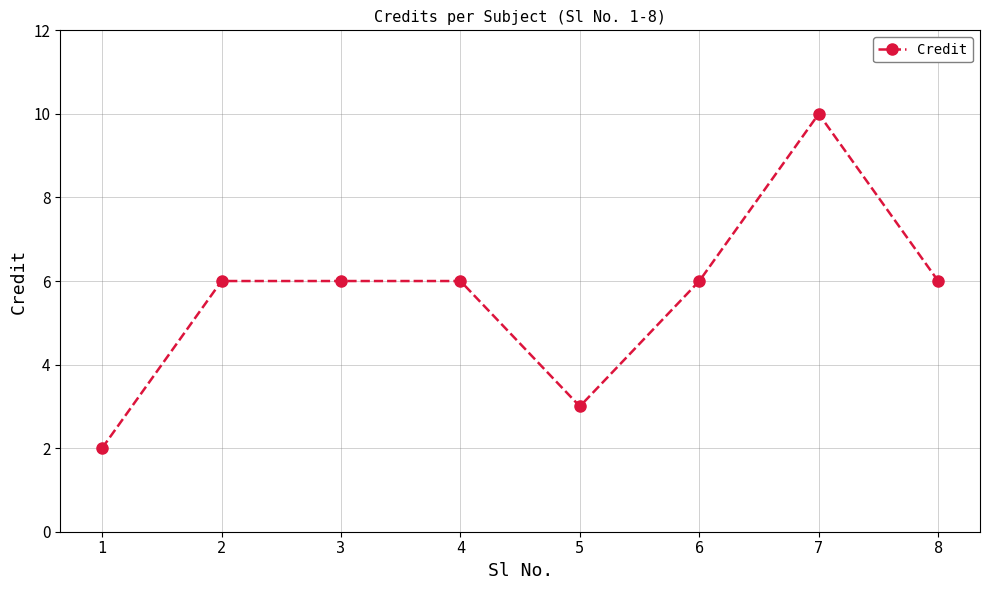

True or false: the data shows 4 at 4.

False